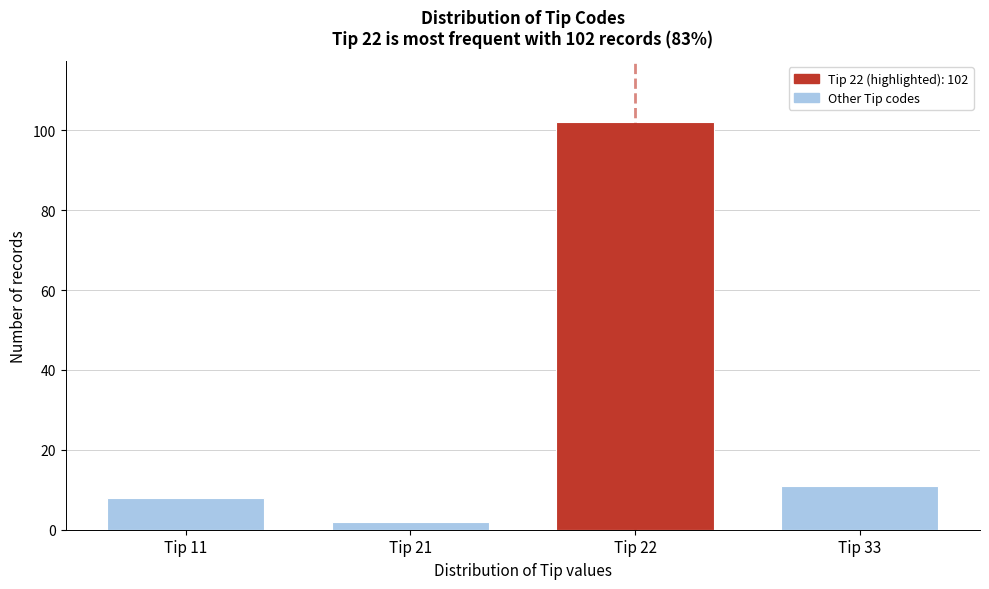

Reading left to right, list all the values displayed in this chart.

8	2	102	11